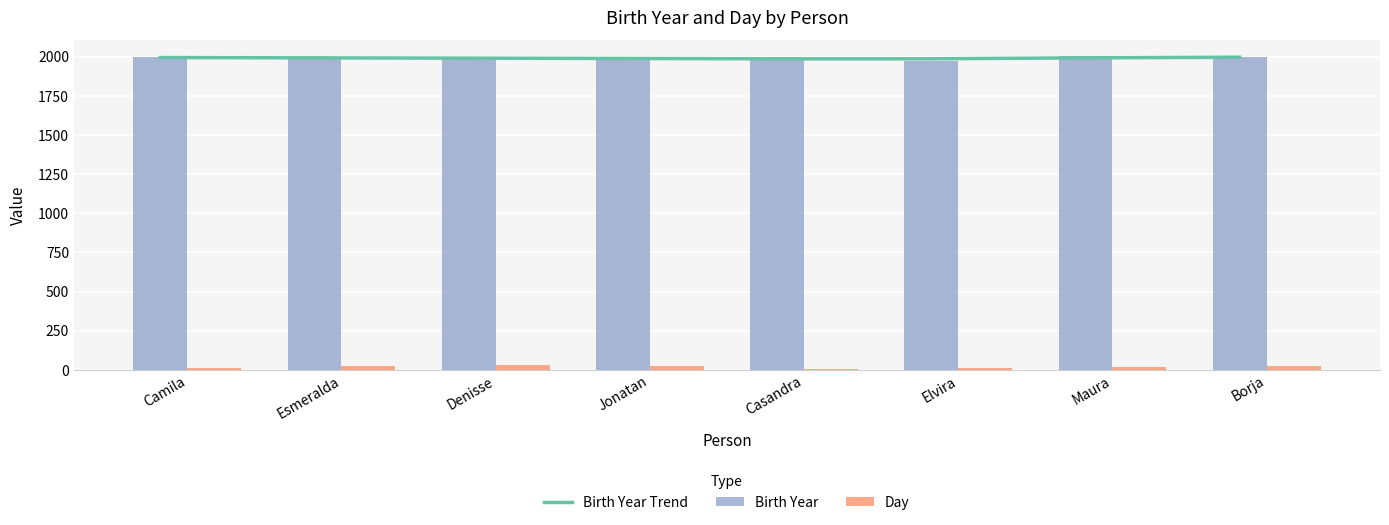

Which category has the lowest value in the Birth Year Trend series?

Casandra